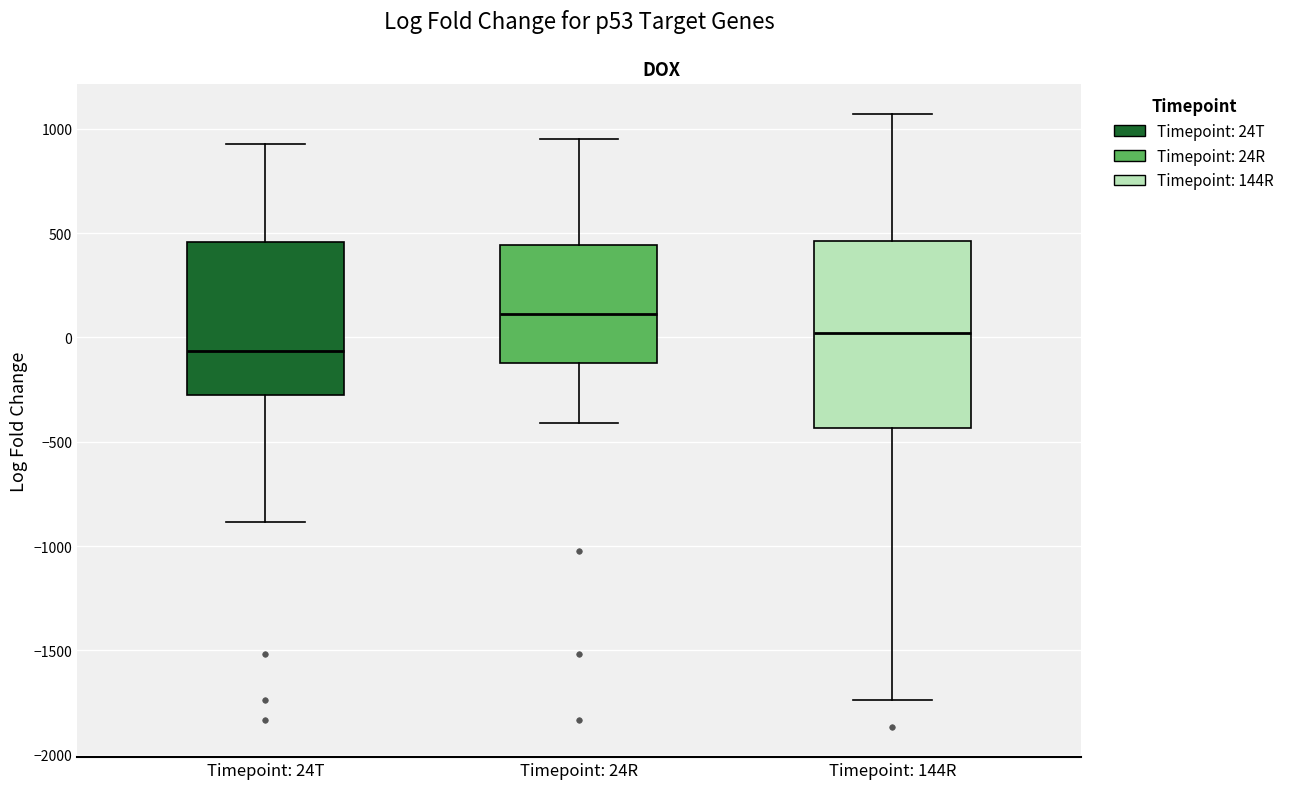

Which box has the lowest median line?

Timepoint: 24T